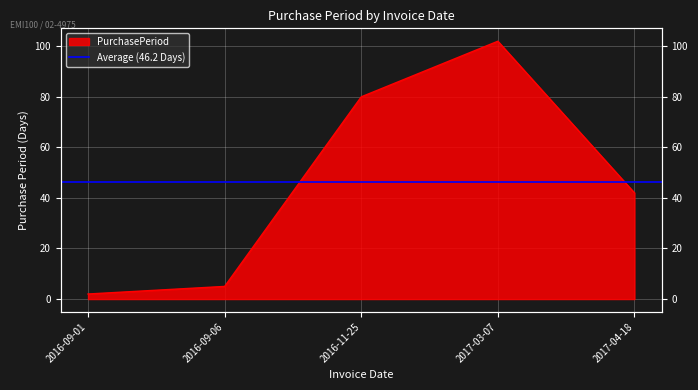

Reading left to right, transcribe all the data shown in this chart.

2	5	80	102	42